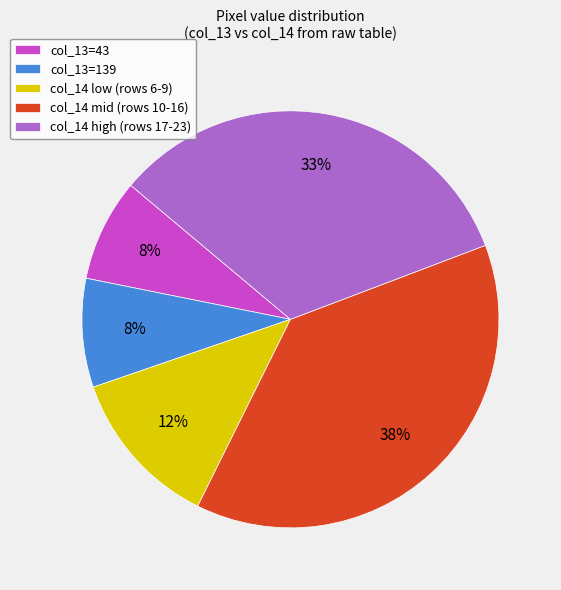

To the nearest percent, what is the average slice percentage?

20%